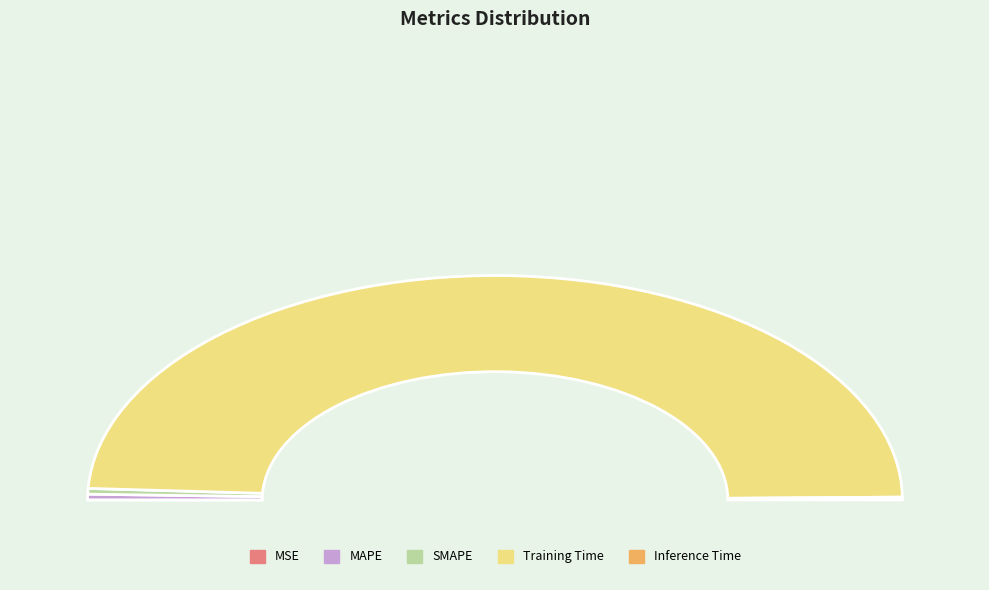

What percentage is NOT represented by MSE?

100.0%